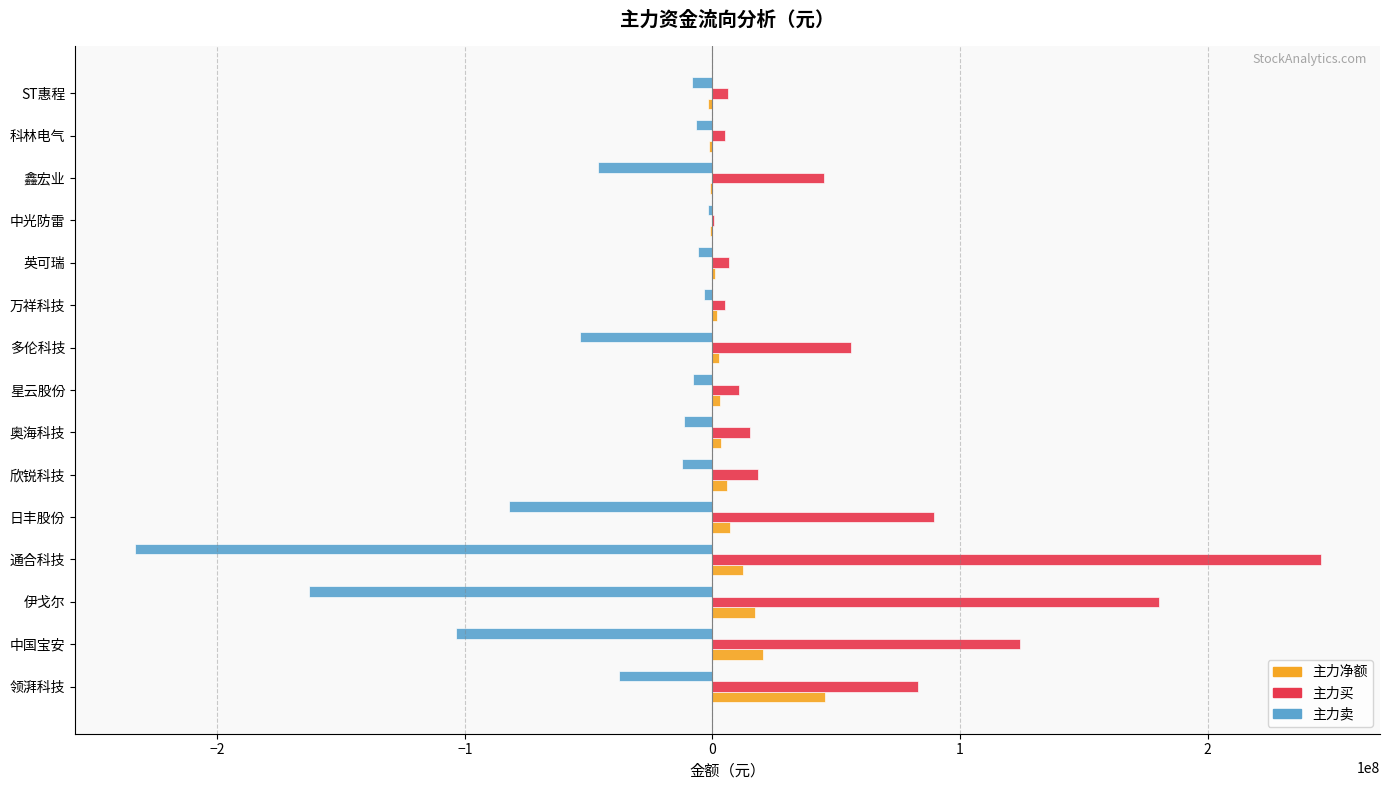

What is the total value across all series at 伊戈尔?

34373778